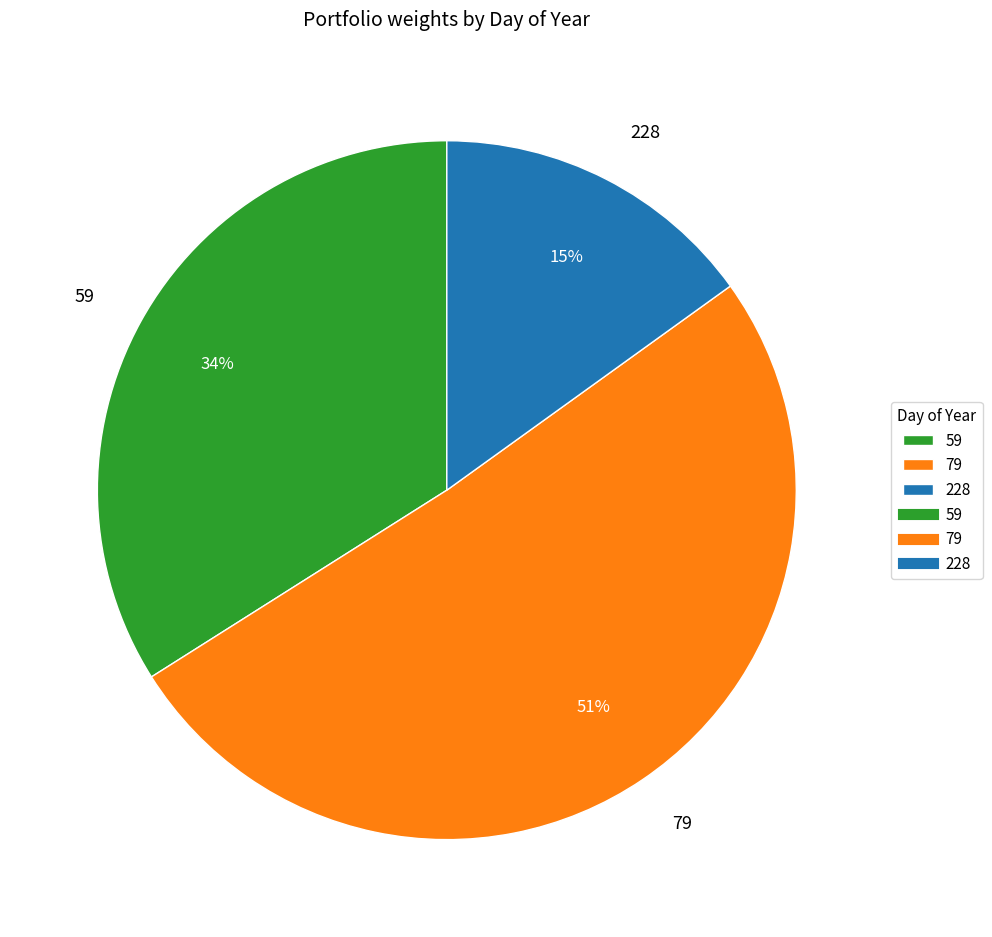

Between 228 and 59, which is larger?

59